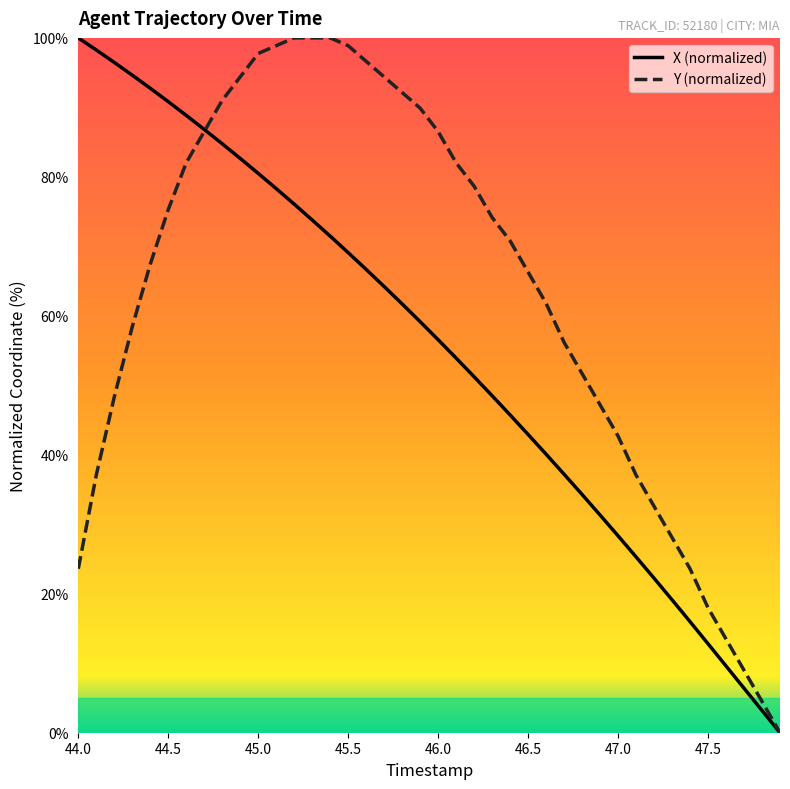

True or false: Y (normalized) and X (normalized) intersect in this chart.

True